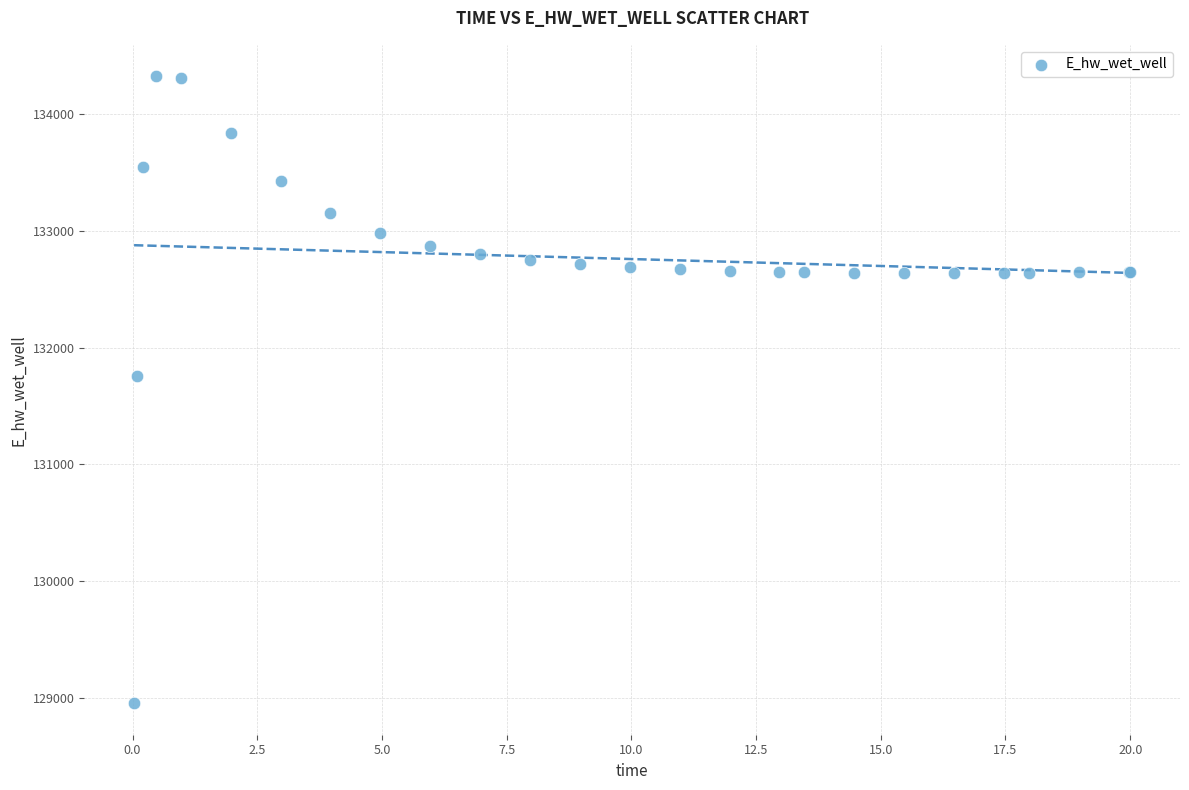

What Y value in the scatter plot is closest to 131639?

131755.1